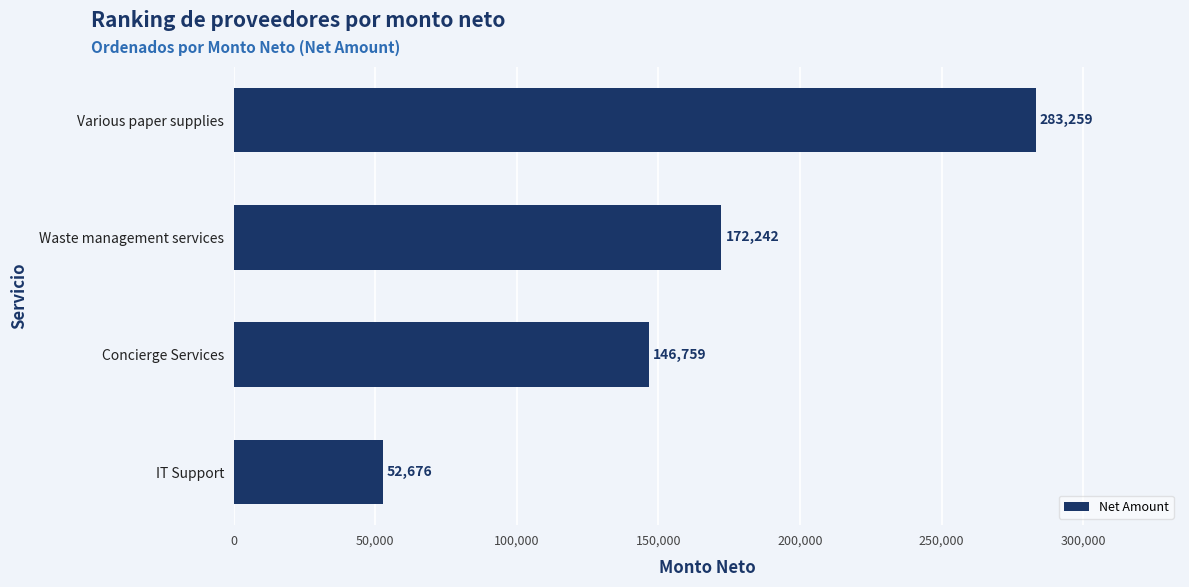

Does the chart contain any negative values?

No